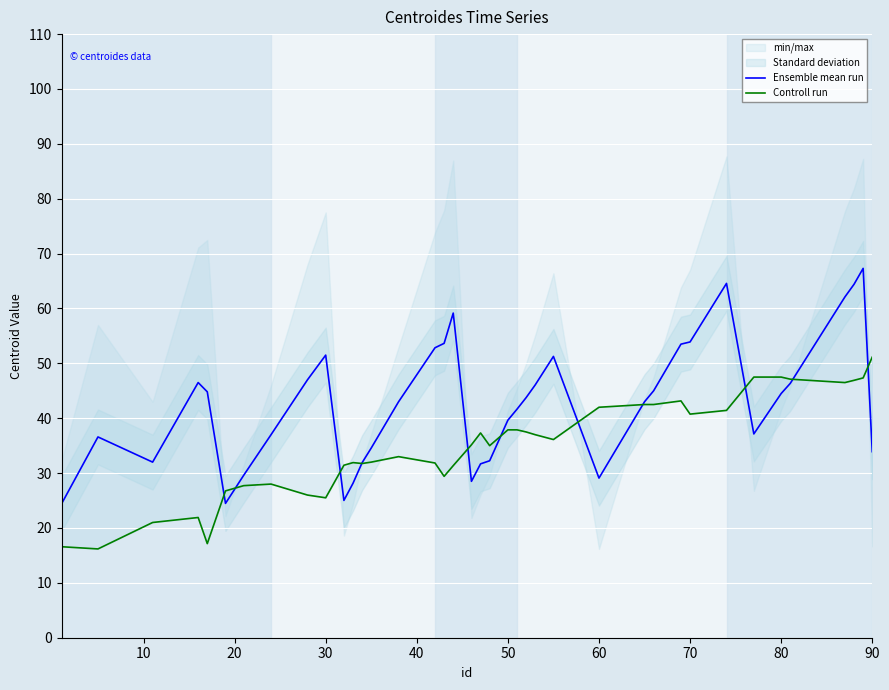

What is the maximum value for Ensemble mean run?

67.3